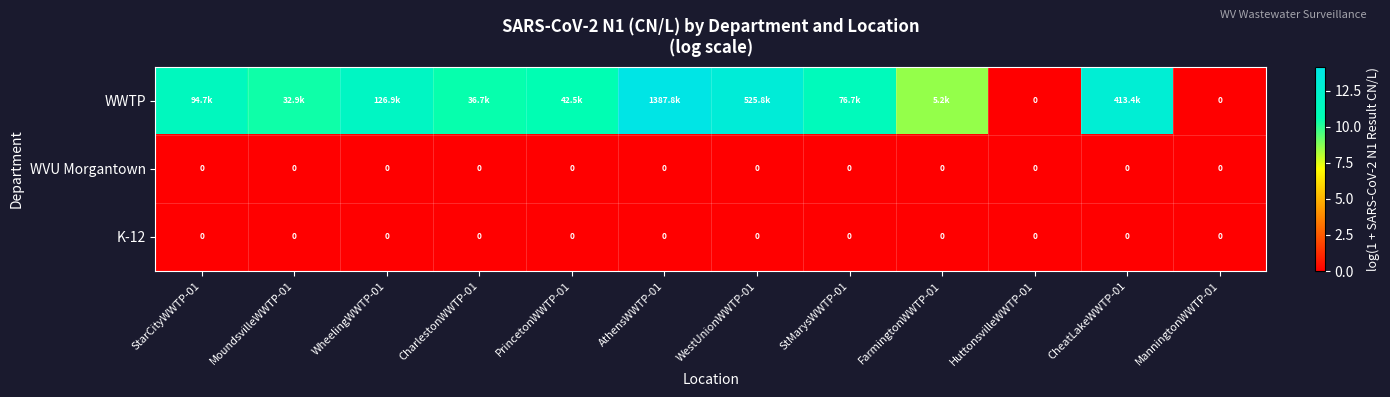

The value of K-12 at ManningtonWWTP-01 is 0.0. True or false?

True